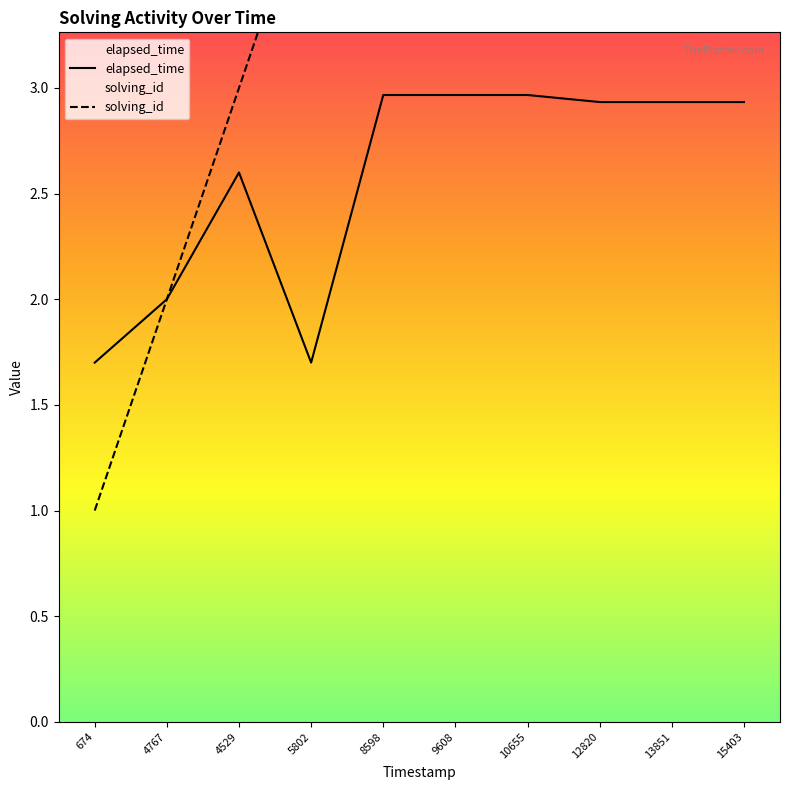

Where is elapsed_time nearest to the value 2?

4767